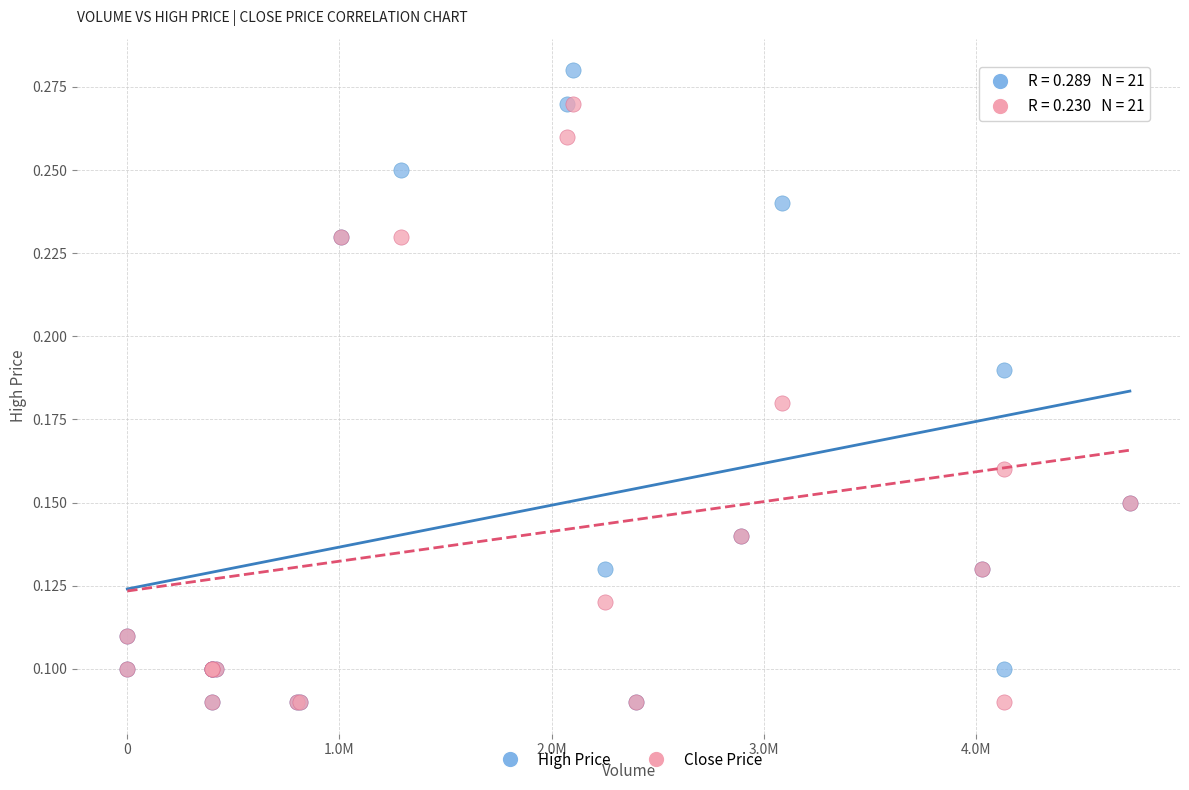

Which series has the largest Y range (max minus min)?

High Price